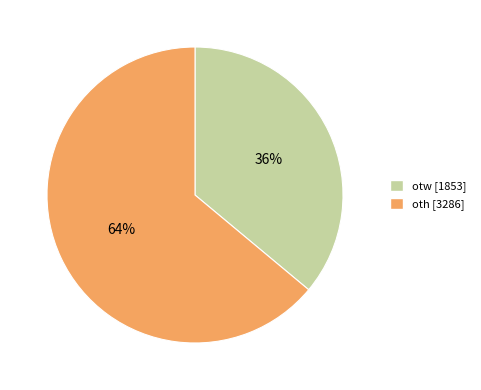

The otw slice represents 42% of the pie. True or false?

False